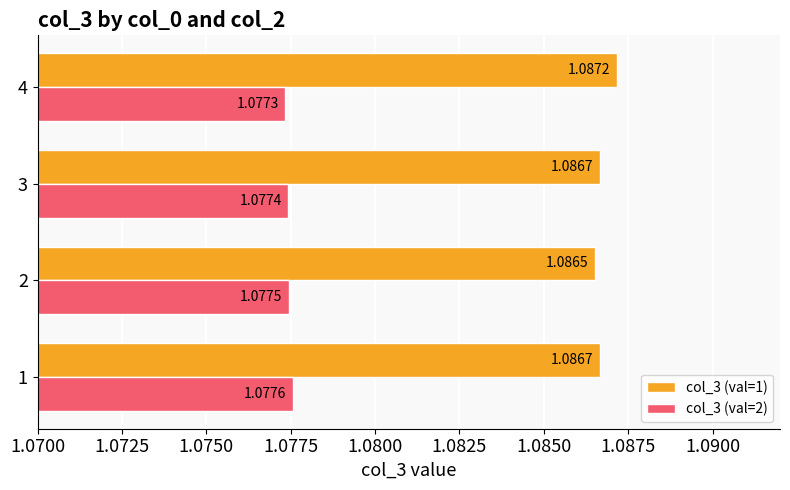

List the labels in order of col_3 (val=2) value, largest first.

1, 2, 3, 4